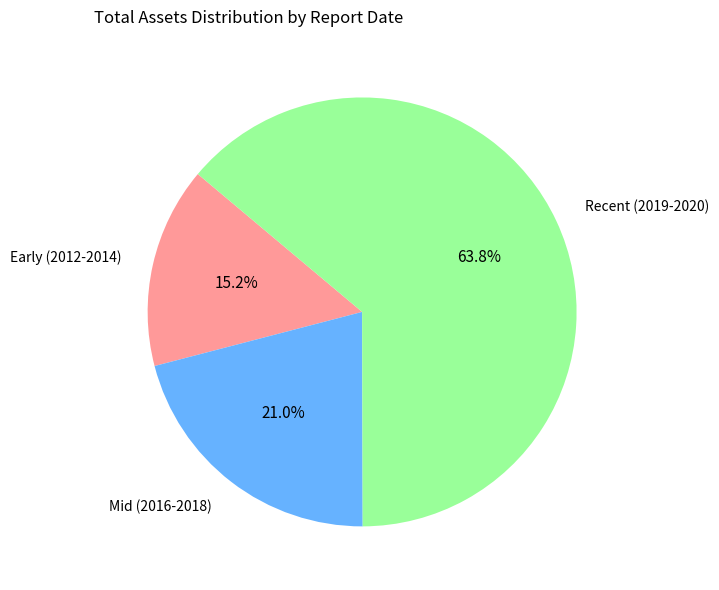

Rank the categories by value from lowest to highest.

Early (2012-2014), Mid (2016-2018), Recent (2019-2020)